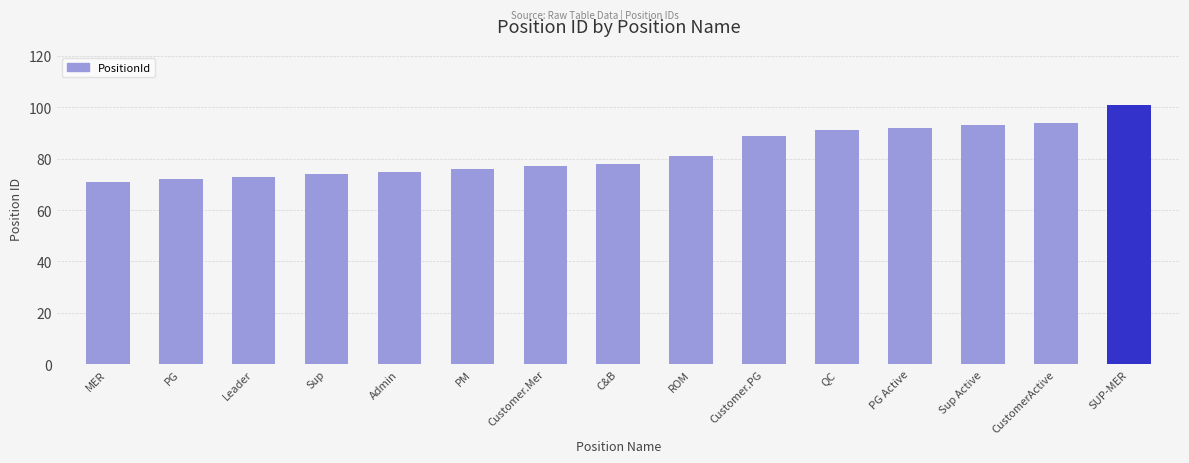

How many data points are less than 78?

7